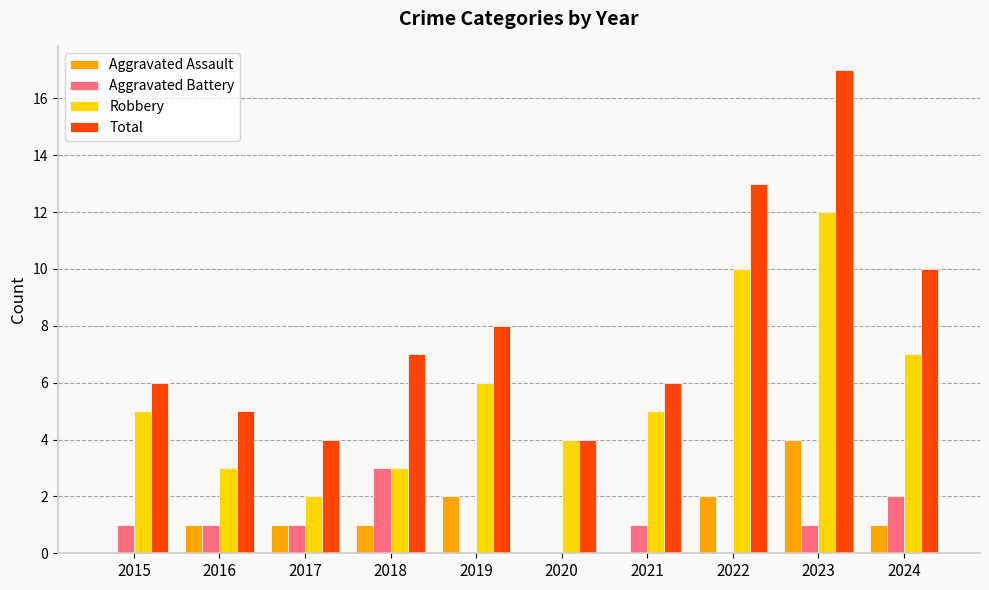

How many data points does each series have?

10